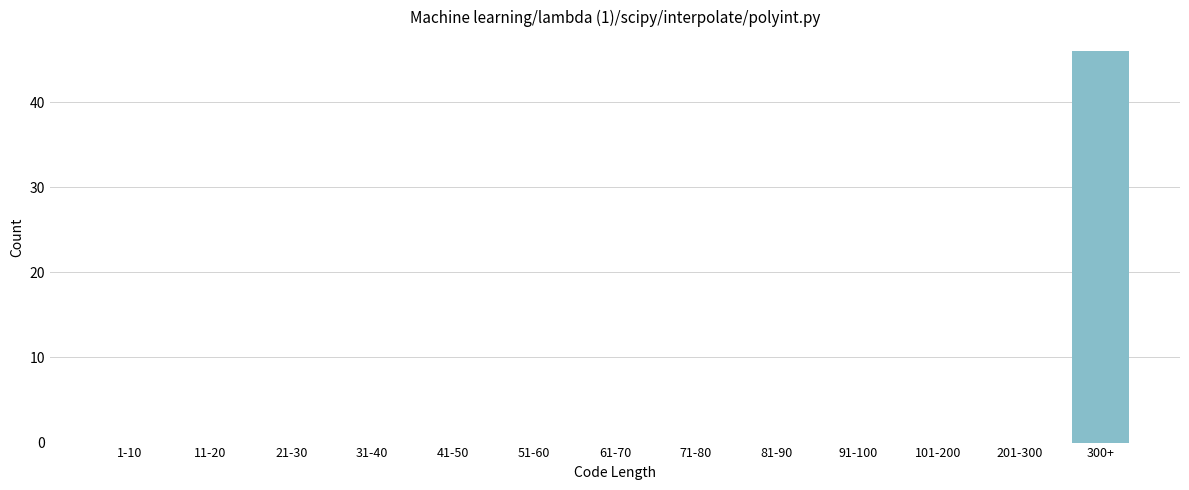

Reading right to left, extract all data points from this chart.

300+=46	201-300=0	101-200=0	91-100=0	81-90=0	71-80=0	61-70=0	51-60=0	41-50=0	31-40=0	21-30=0	11-20=0	1-10=0